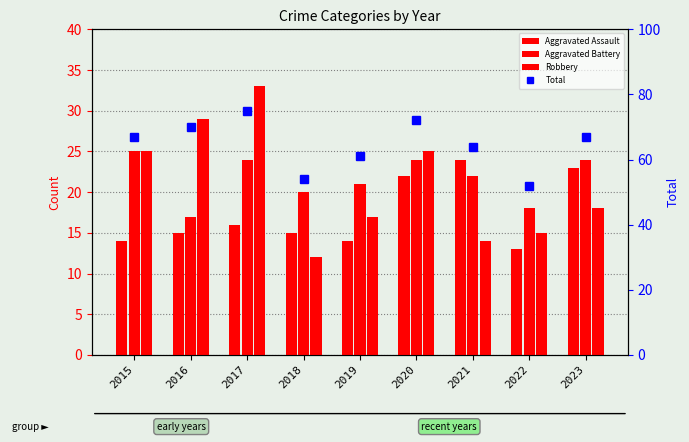

How many data points in Total are above 67?

3